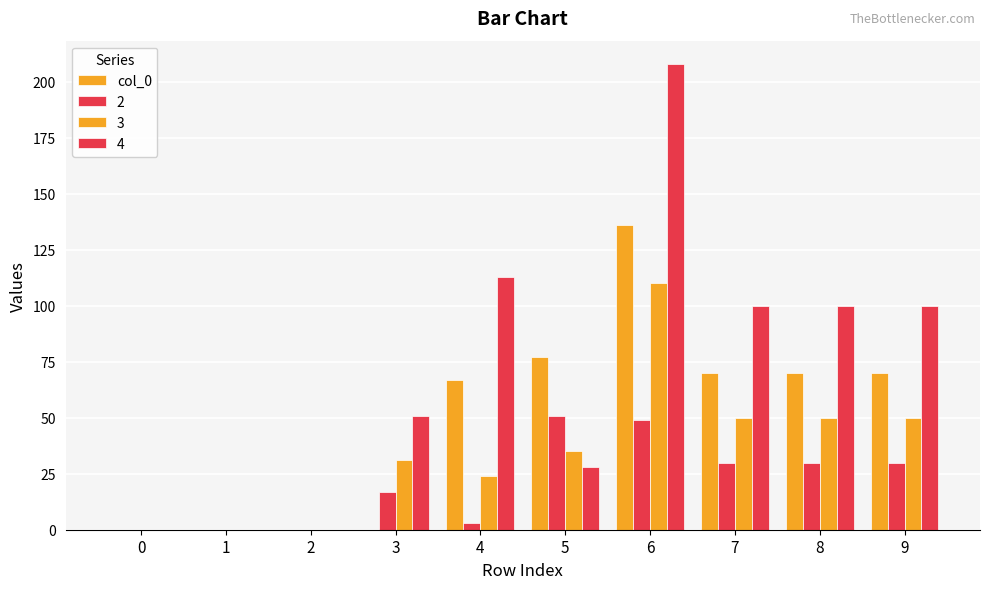

Which has a higher value, 1 or 5?

5